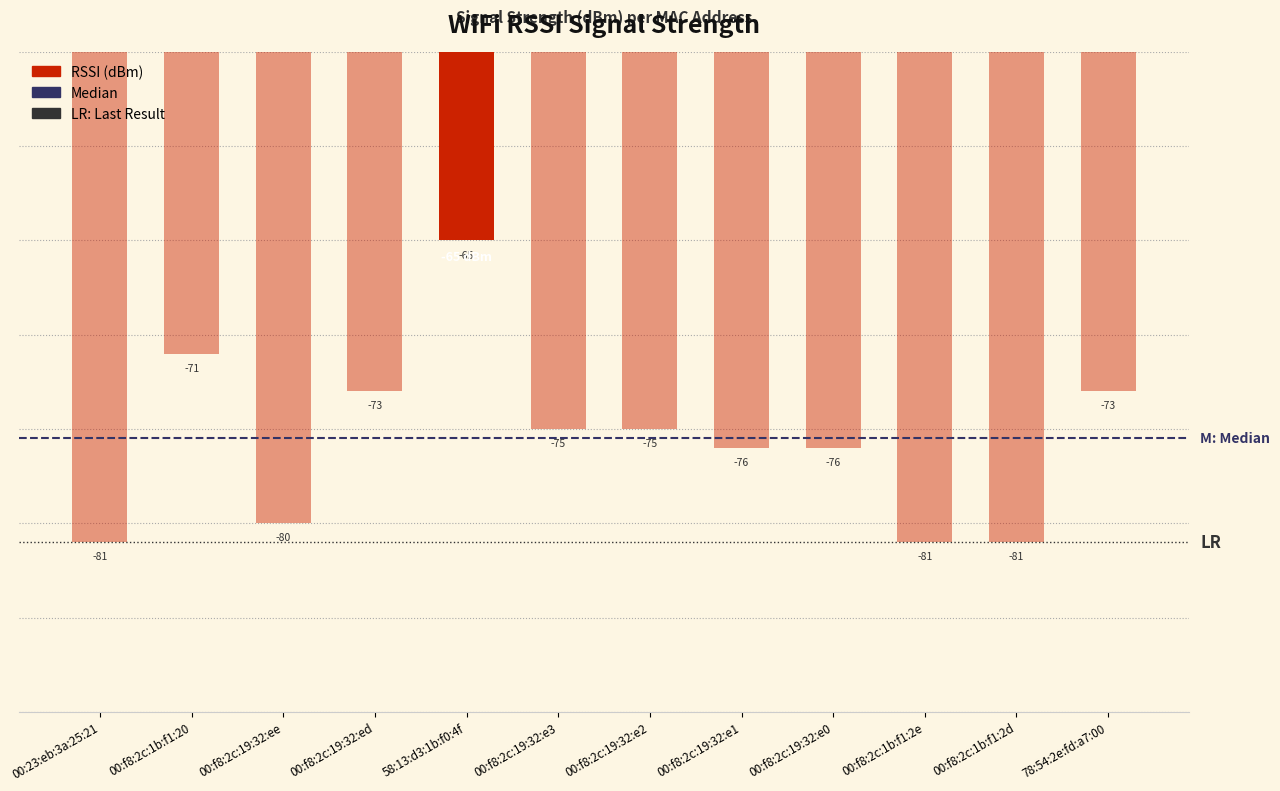

The chart shows a value of -118 at 00:f8:2c:1b:f1:2e. True or false?

False